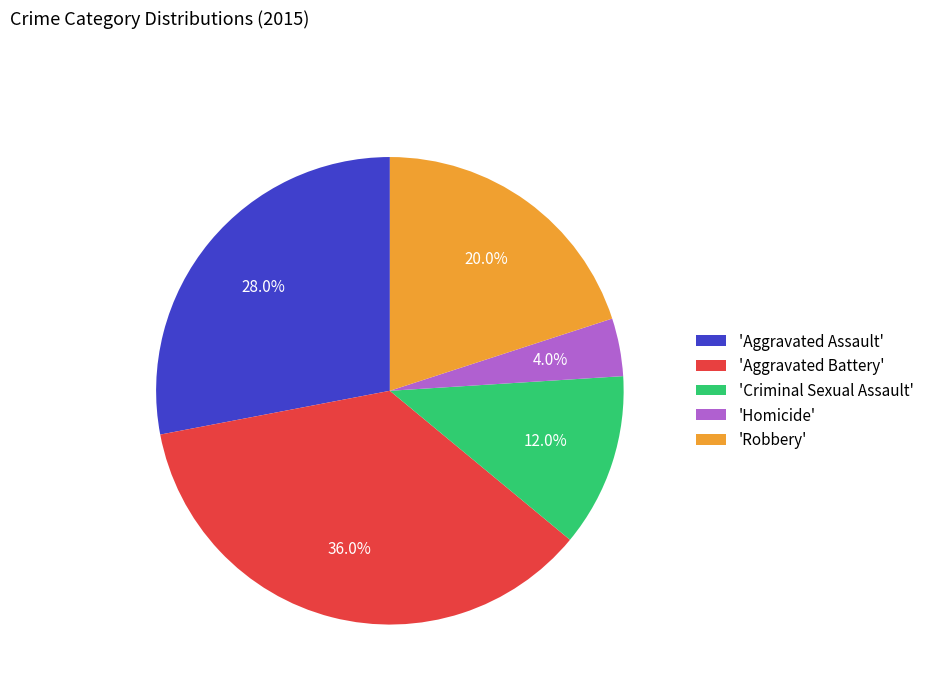

Which slice is the largest?

'Aggravated Battery'